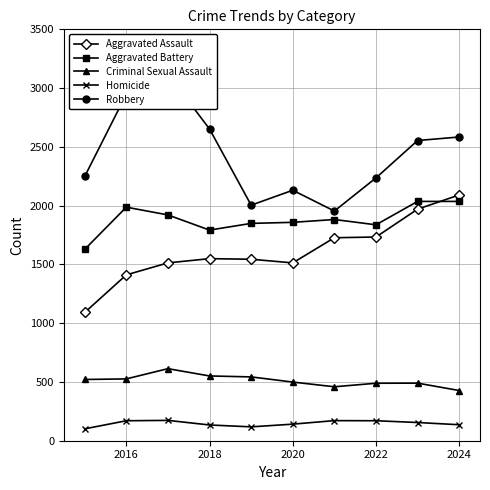

Does the chart have visible grid lines?

Yes